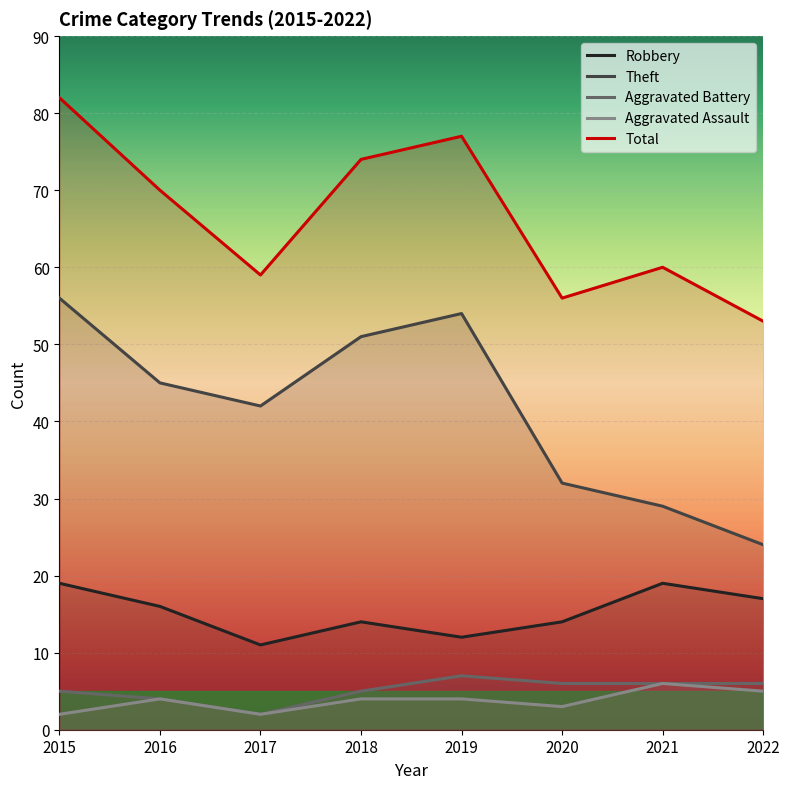

What are all the series names shown in the legend?

Robbery, Theft, Aggravated Battery, Aggravated Assault, Total